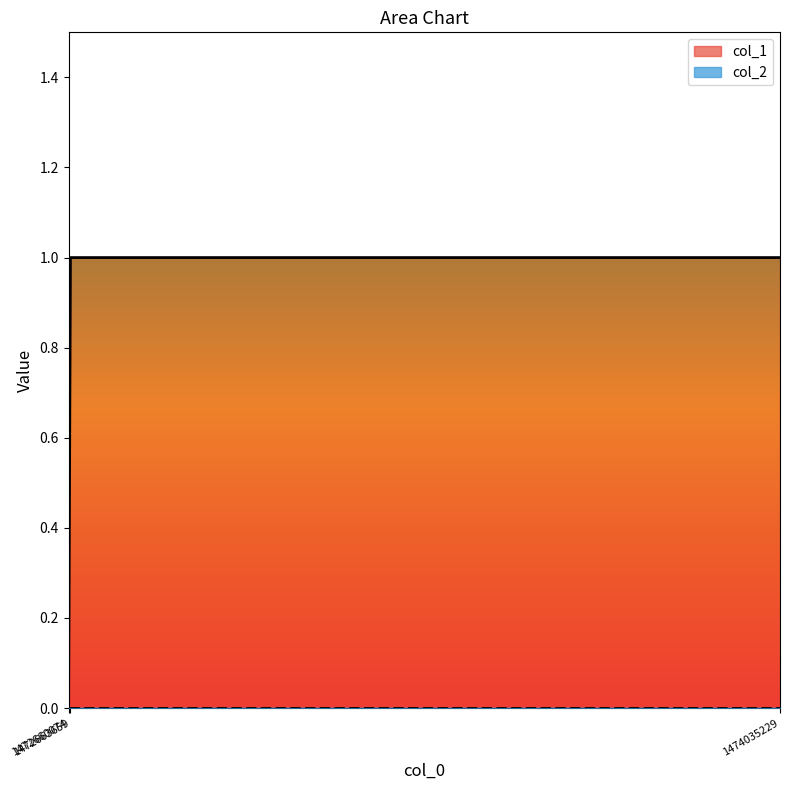

Count the values in the range 0 to 1.

3